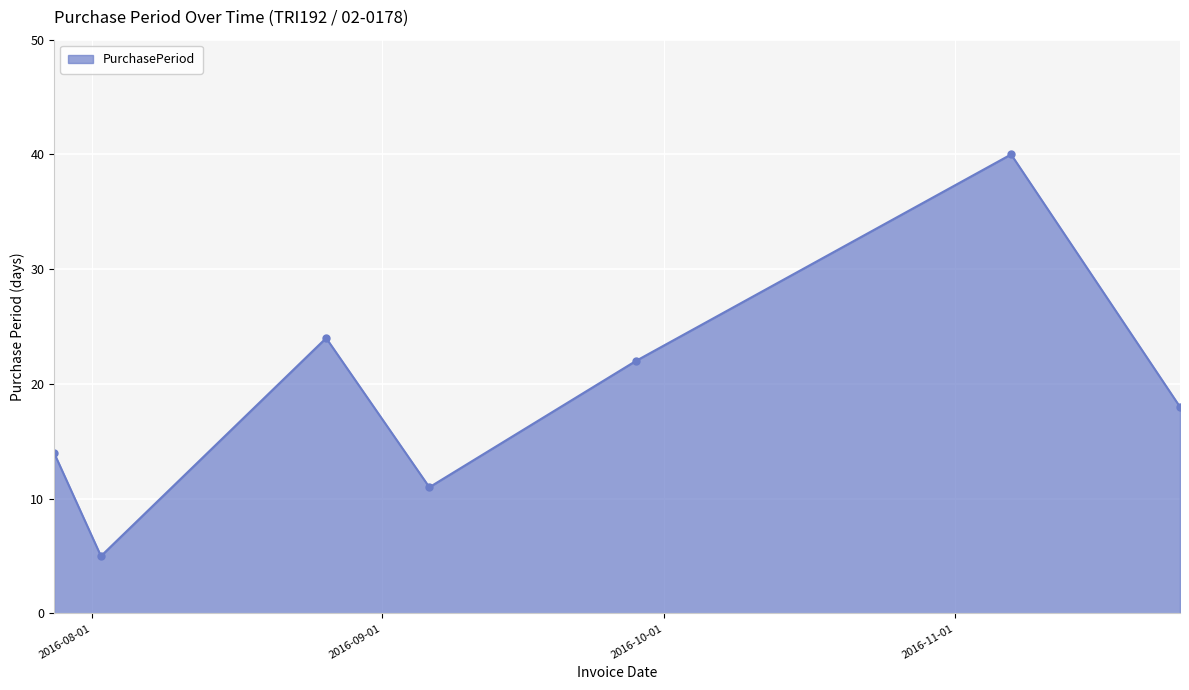

What is the difference between the maximum and minimum values?

35